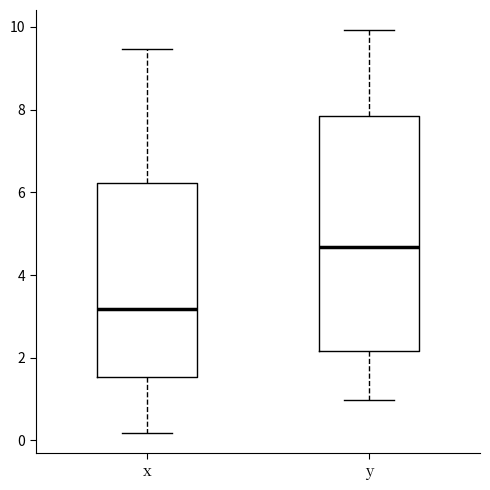

Comparing the boxes themselves (not the whiskers), which one is the tallest?

y